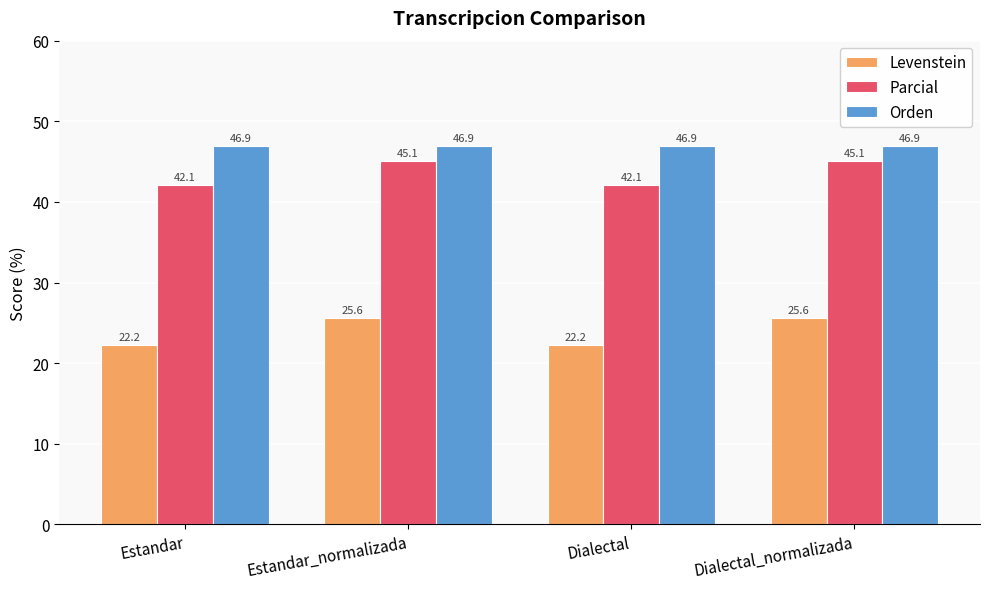

What is the average value of the Parcial series?

43.6